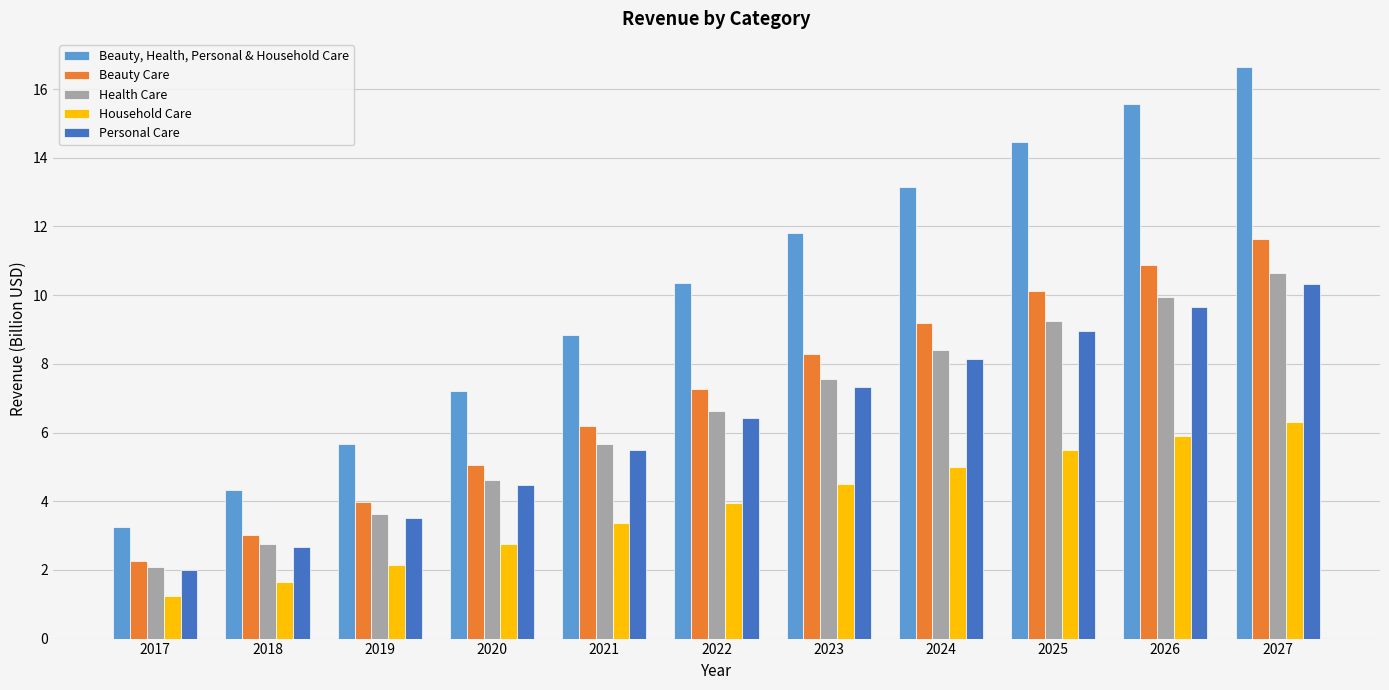

Reading left to right, list all the values displayed in this chart.

Beauty, Health, Personal & Household Care: 2017=3.2	2018=4.3	2019=5.7	2020=7.2	2021=8.8	2022=10.4	2023=11.8	2024=13.1	2025=14.4	2026=15.6	2027=16.6
Beauty Care: 2017=2.3	2018=3.0	2019=4.0	2020=5.0	2021=6.2	2022=7.3	2023=8.3	2024=9.2	2025=10.1	2026=10.9	2027=11.6
Health Care: 2017=2.1	2018=2.8	2019=3.6	2020=4.6	2021=5.7	2022=6.6	2023=7.6	2024=8.4	2025=9.2	2026=10.0	2027=10.6
Household Care: 2017=1.2	2018=1.6	2019=2.2	2020=2.7	2021=3.4	2022=3.9	2023=4.5	2024=5.0	2025=5.5	2026=5.9	2027=6.3
Personal Care: 2017=2.0	2018=2.7	2019=3.5	2020=4.5	2021=5.5	2022=6.4	2023=7.3	2024=8.2	2025=9.0	2026=9.6	2027=10.3